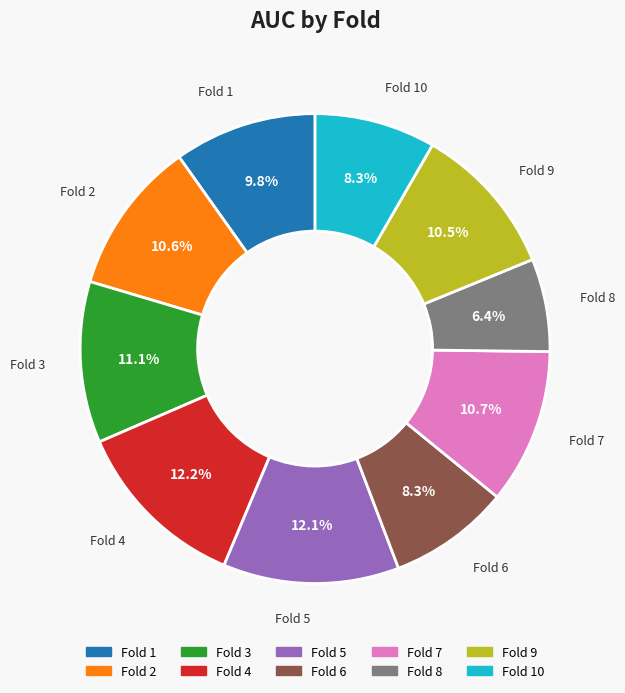

Is there a majority slice in this chart?

No